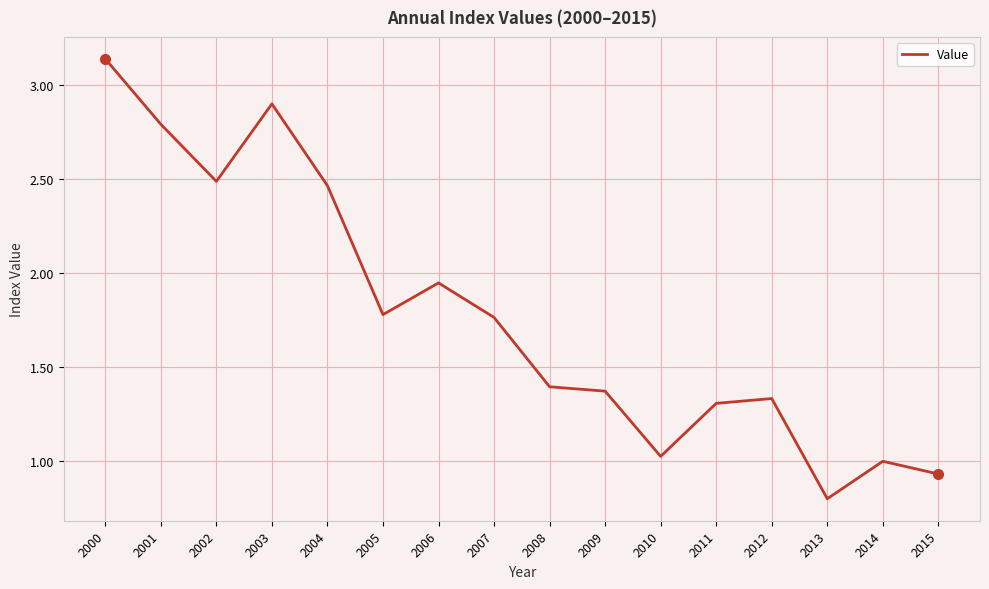

Approximately how many times larger is the value at 2015 compared to 2002?

0.4